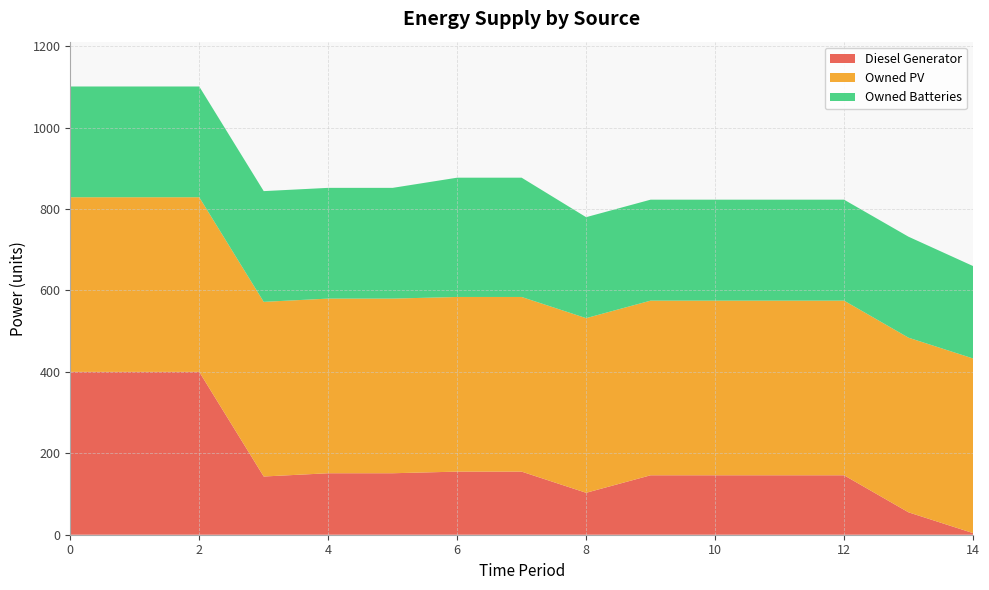

Reading left to right, extract all data points from this chart.

Diesel Generator: 400	400	400	143	151	151	155	155	103	146	146	146	146	55	4
Owned PV: 429	429	429	429	429	429	429	429	429	429	429	429	429	429	429
Owned Batteries: 272	272	272	272	272	272	293	293	248	248	248	248	248	248	227